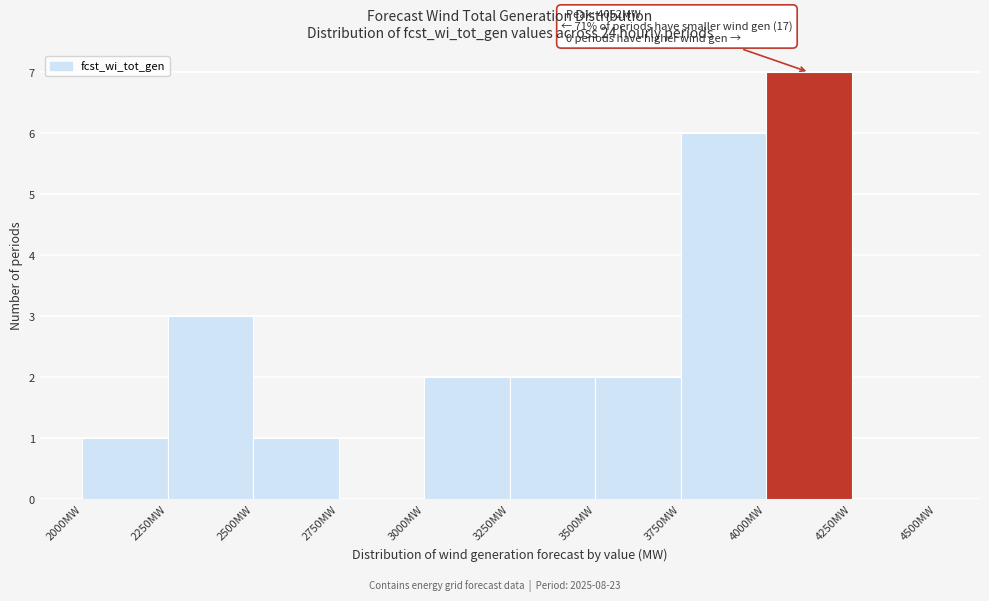

Which range on the x-axis has the tallest bar?

4000 to 4250